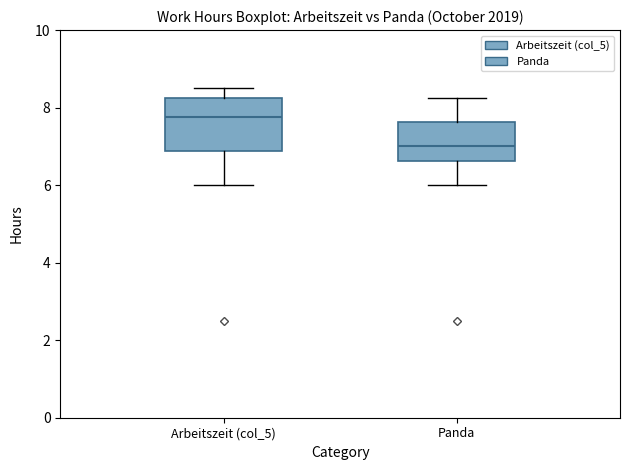

Reading left to right, transcribe this box plot: for each box, give where its median line is, the range the box spans, and where its two whiskers end, as read against the y-axis. The values are not printed on the chart, so give them approximately, as read against the axis.

Arbeitszeit (col_5): median 7.8, box 6.8 to 8.2, whiskers 6.0 to 8.6
Panda: median 7.0, box 6.6 to 7.6, whiskers 6.0 to 8.2